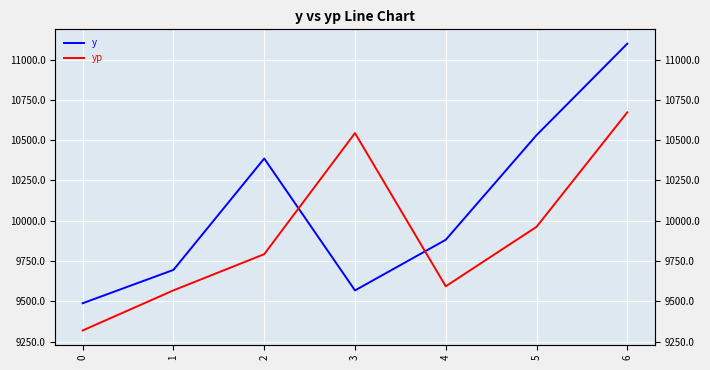

True or false: yp and y cross at least once.

True